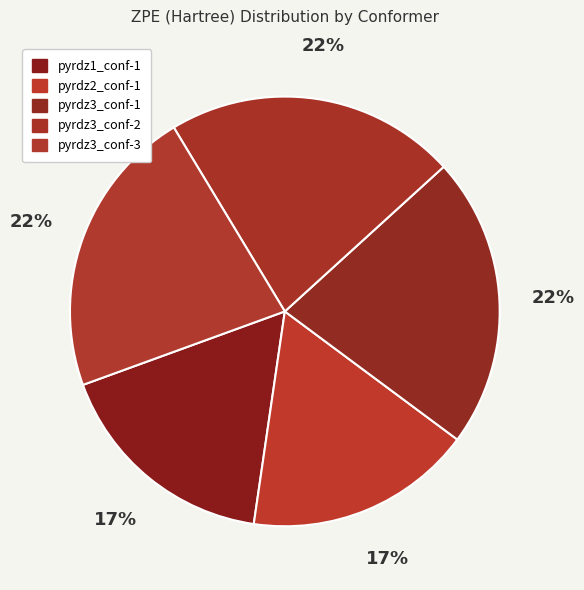

How many slices are in this pie chart?

5